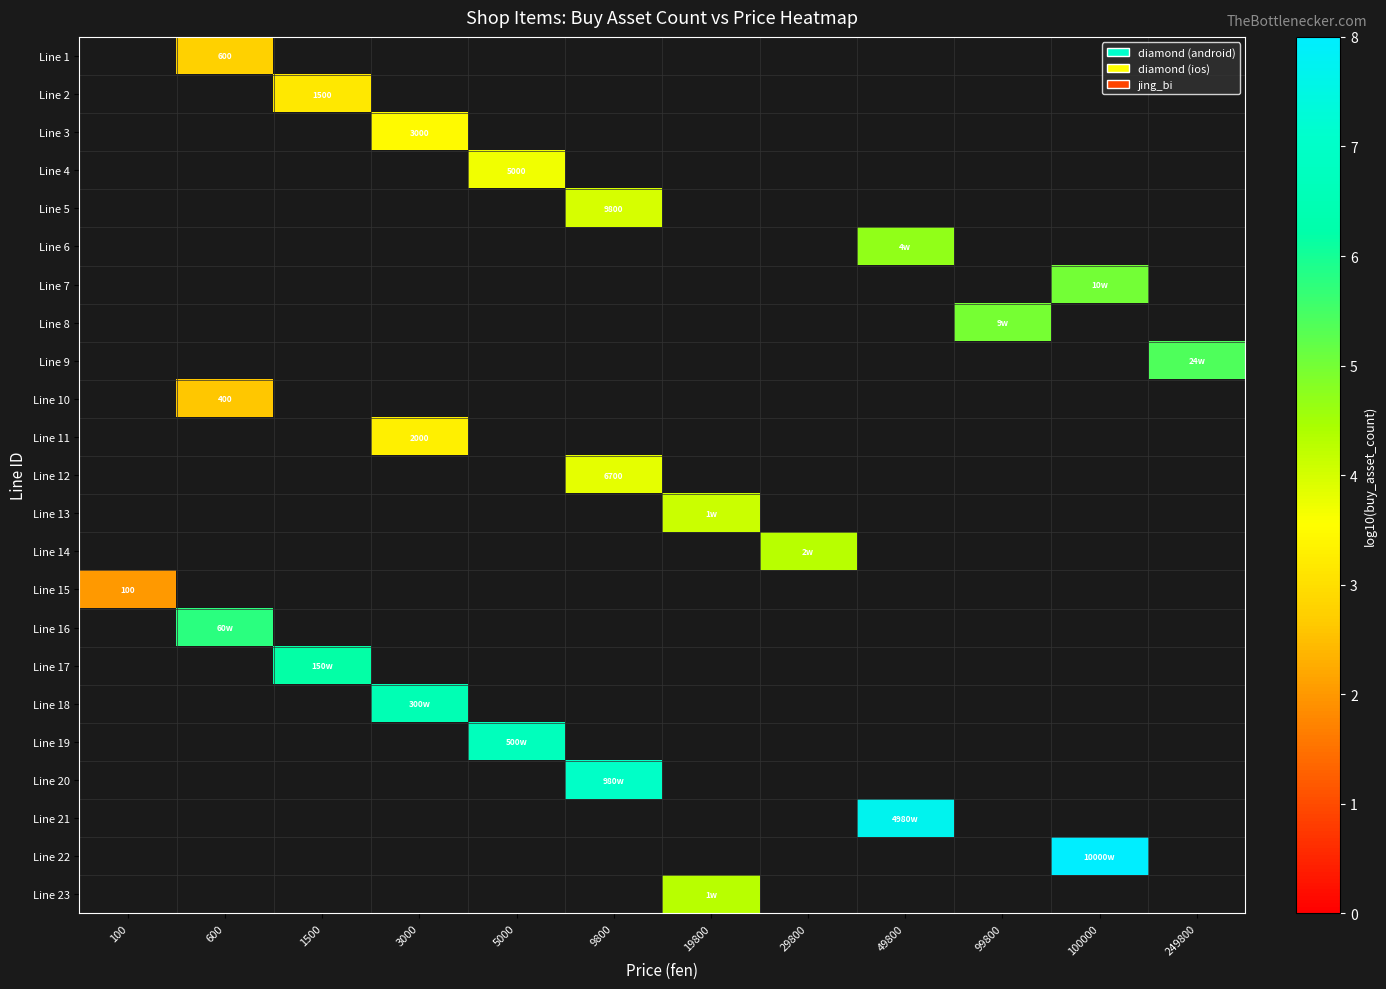

What is the minimum value shown in the chart?

2.0